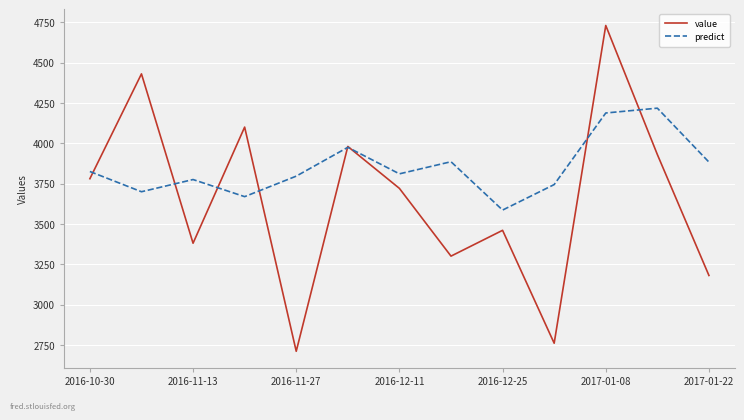

What is the minimum value for value?

2710.0